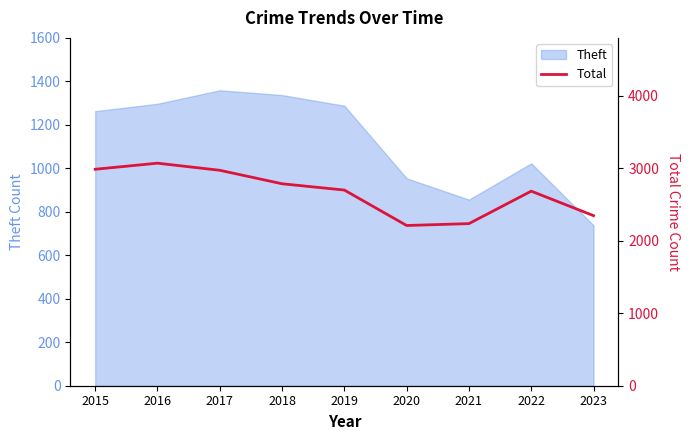

Reading left to right, list all the values displayed in this chart.

2987	3071	2973	2787	2700	2211	2237	2685	2347